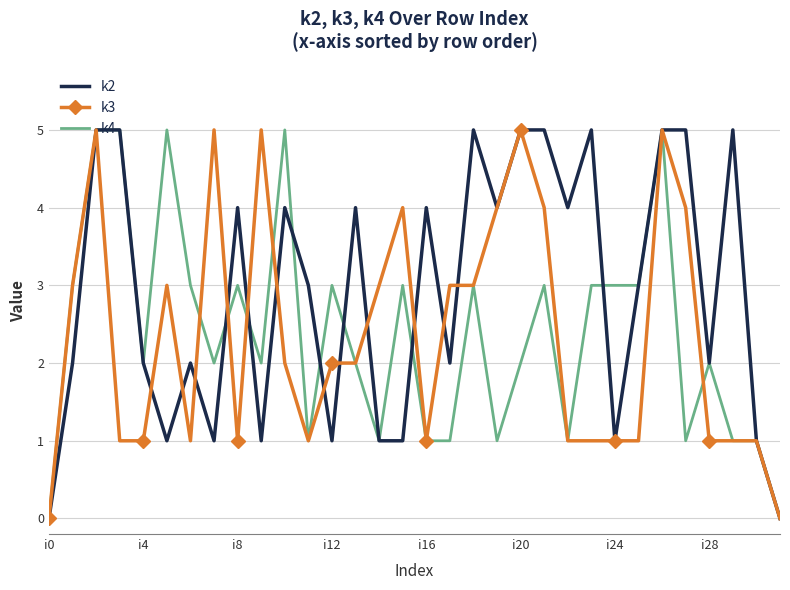

True or false: k4 has more than 1 points higher than both neighbors.

True